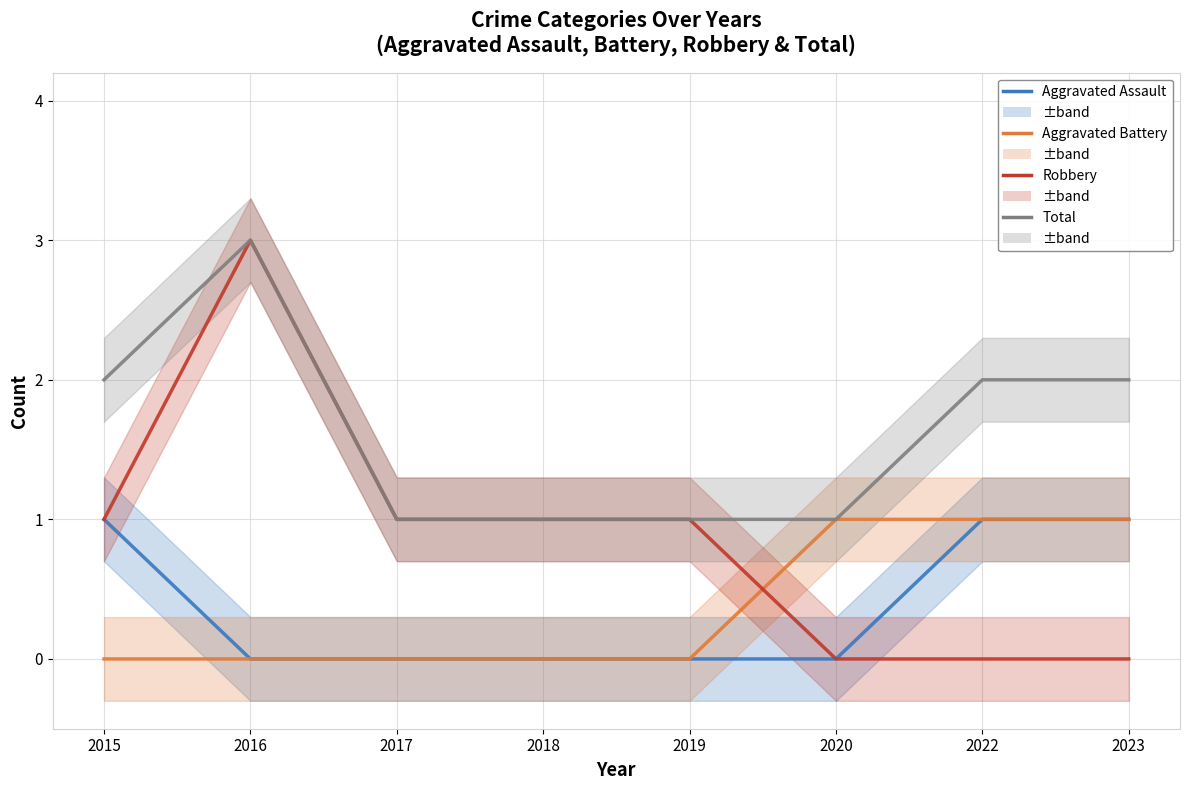

At how many categories does at least one series exceed 2?

1